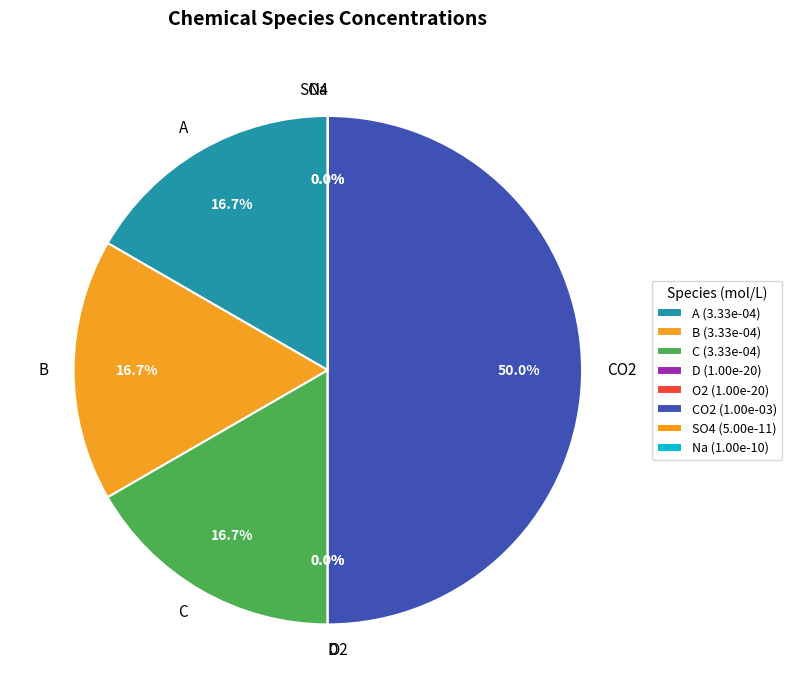

The O2 slice represents 8% of the pie. True or false?

False